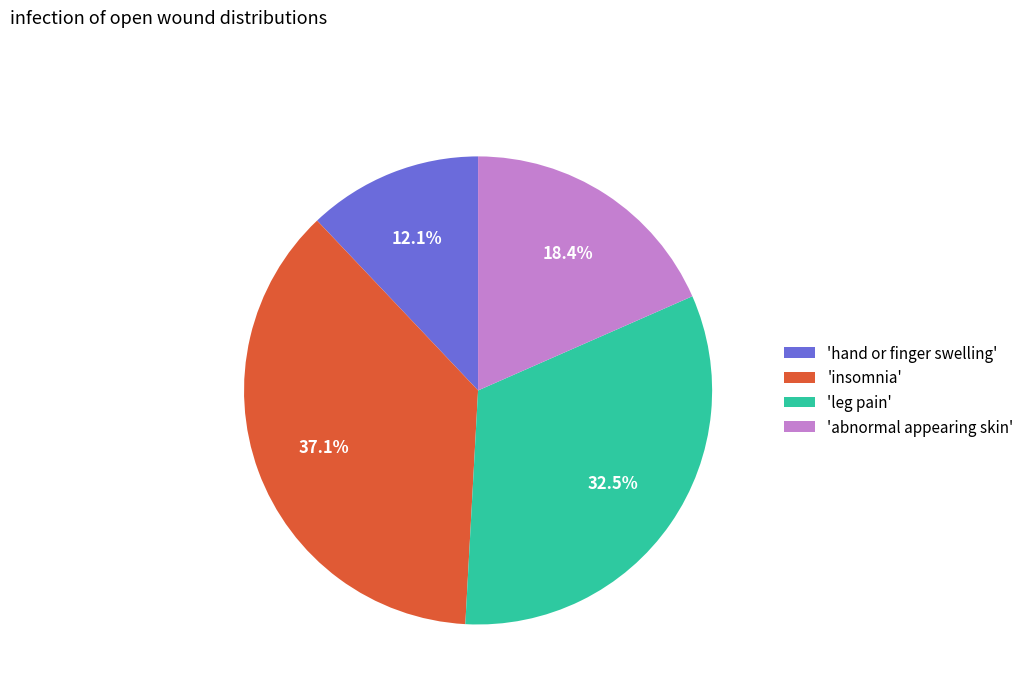

How many segments does this pie chart have?

4